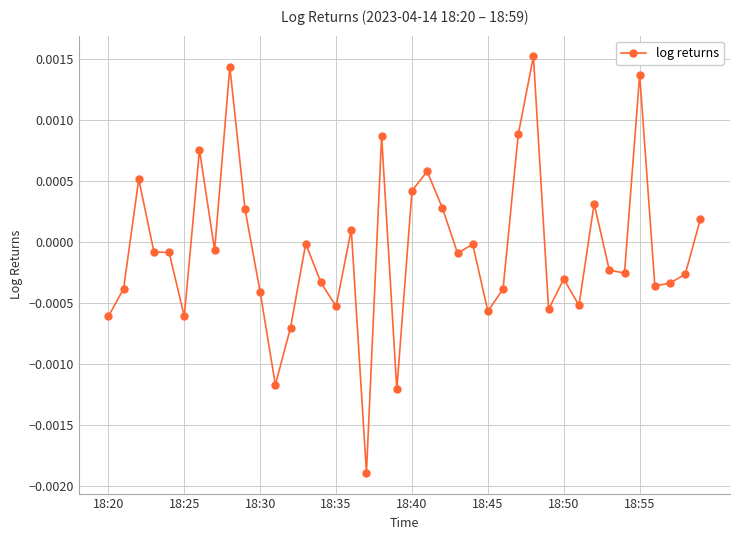

True or false: the data has more than 1 interior local peaks.

True